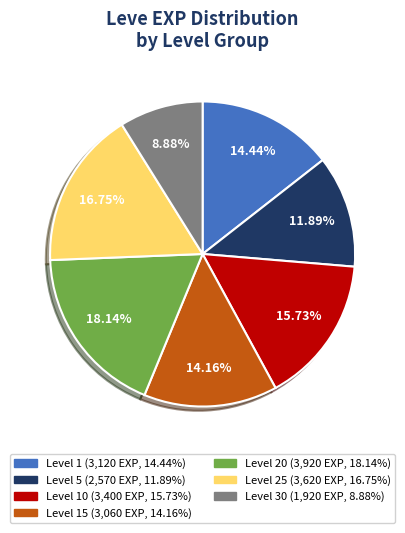

How many slices are in this pie chart?

7